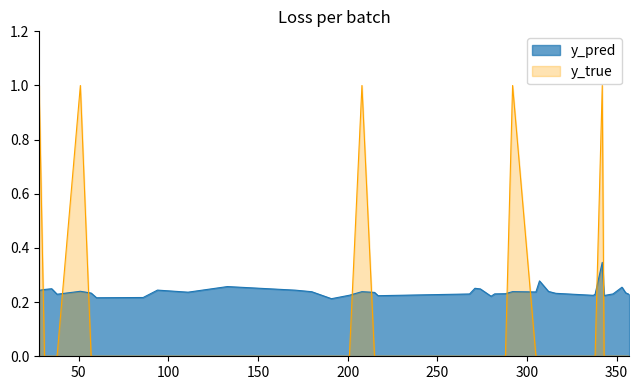

At 217, list the series in order from smallest to largest.

y_true, y_pred